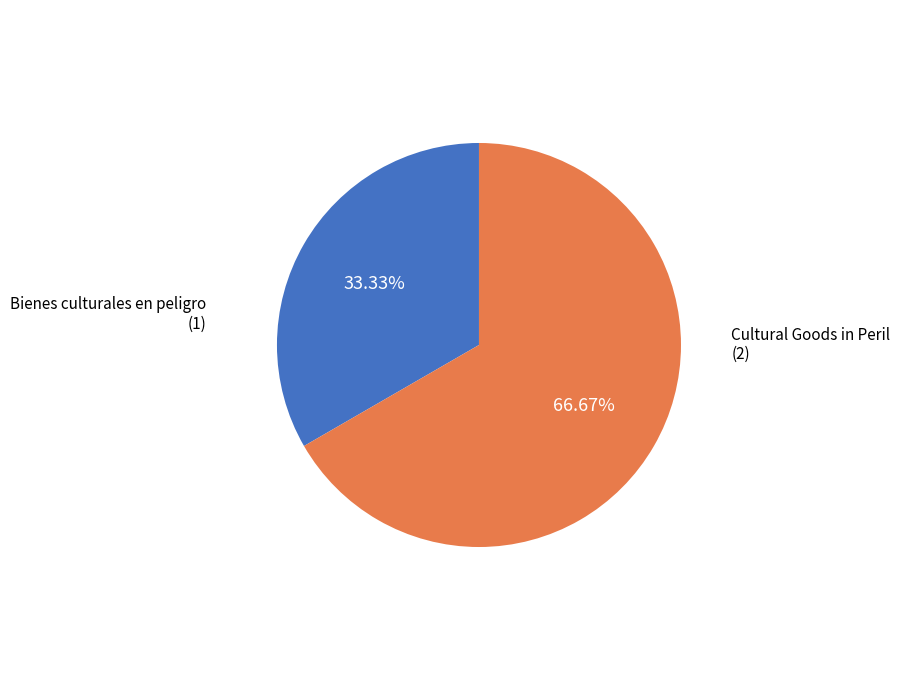

What is the largest slice in the pie chart?

Cultural Goods in Peril